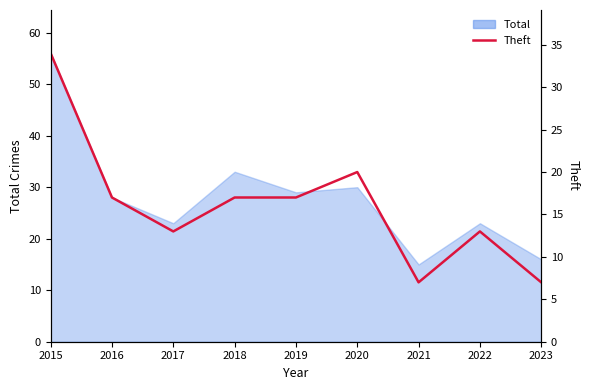

The value at 2015 is 34. True or false?

True